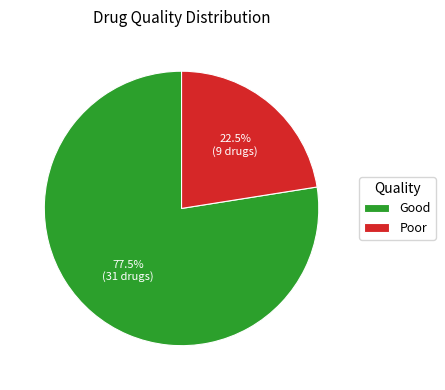

Combined, what portion of the pie is Poor and Good?

100.0%